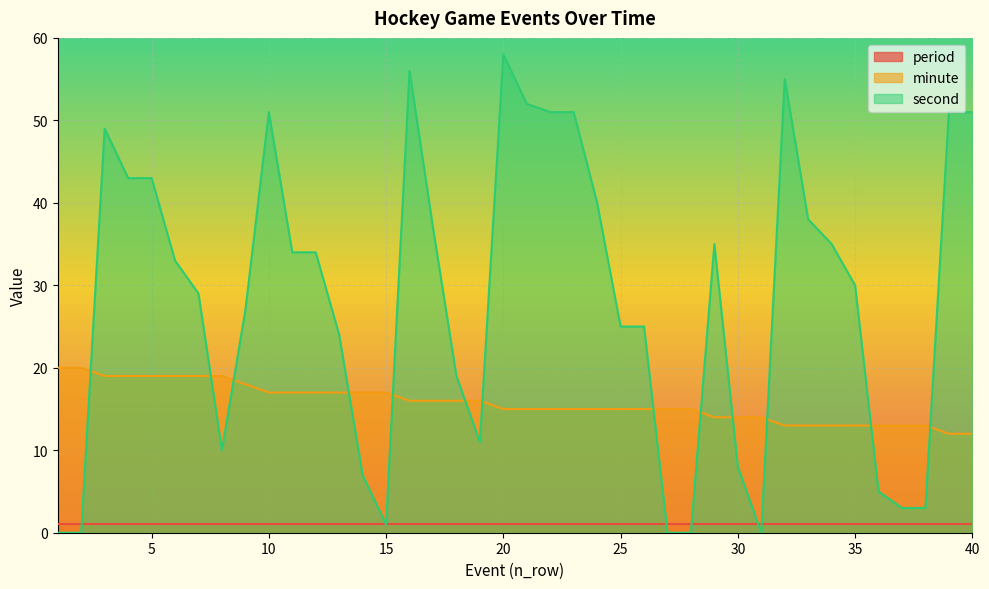

Between 1 and 17, which is larger?

1